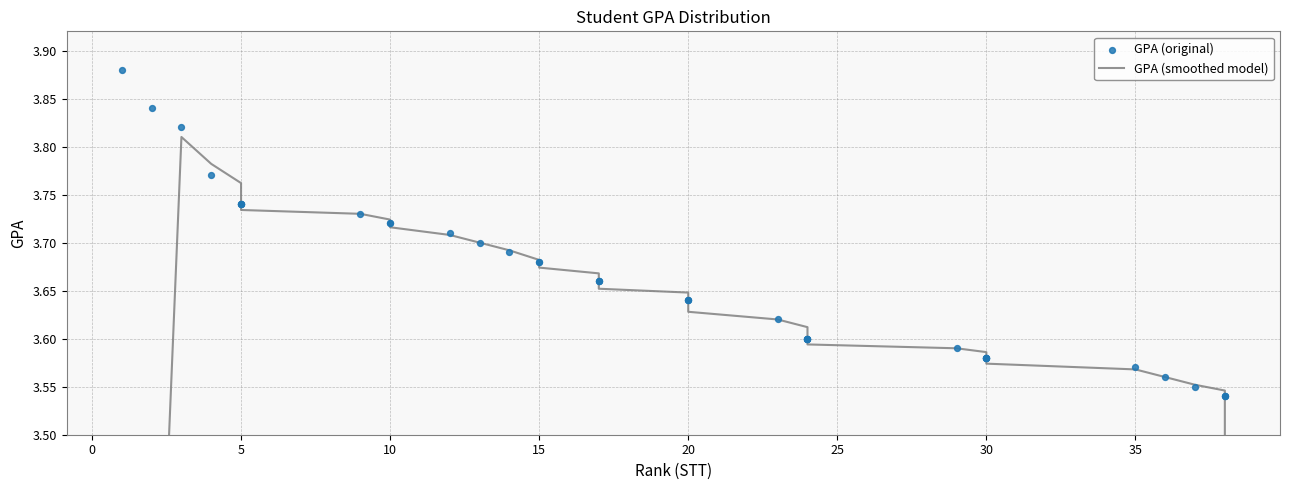

Is the value of GPA (smoothed model) at 5 greater than the value of GPA (original) at 18?

Yes